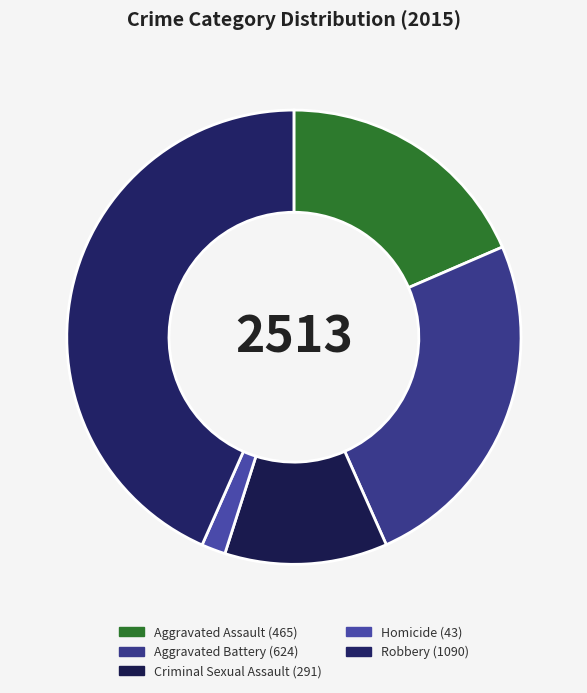

To the nearest percent, what percentage of the pie is Homicide?

2%